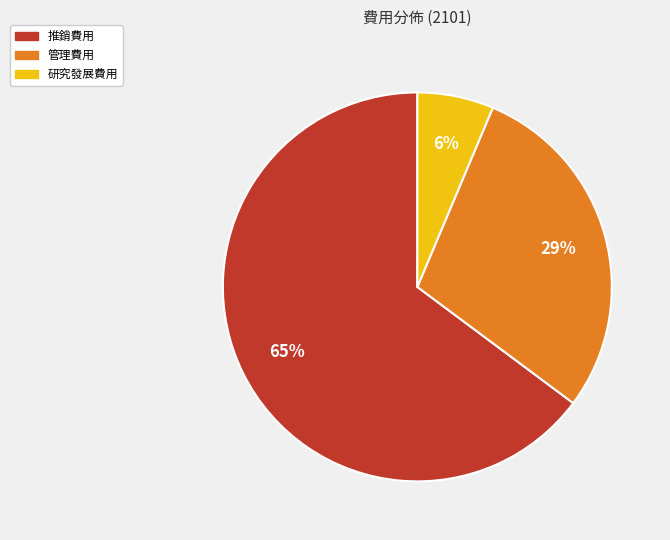

True or false: 管理費用 accounts for 17% of the total.

False